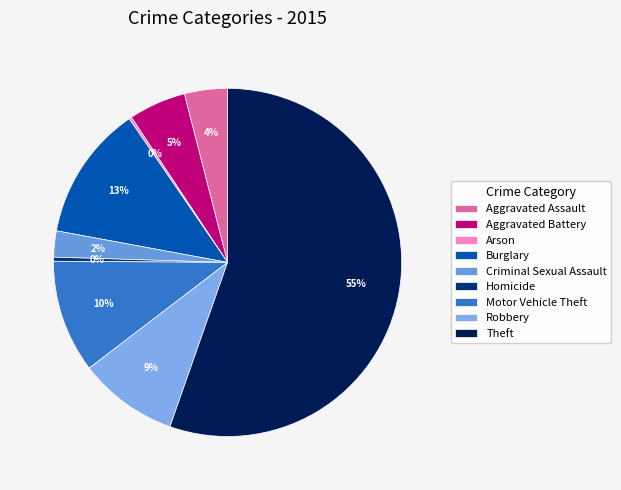

What is the smallest slice in the pie chart?

Arson